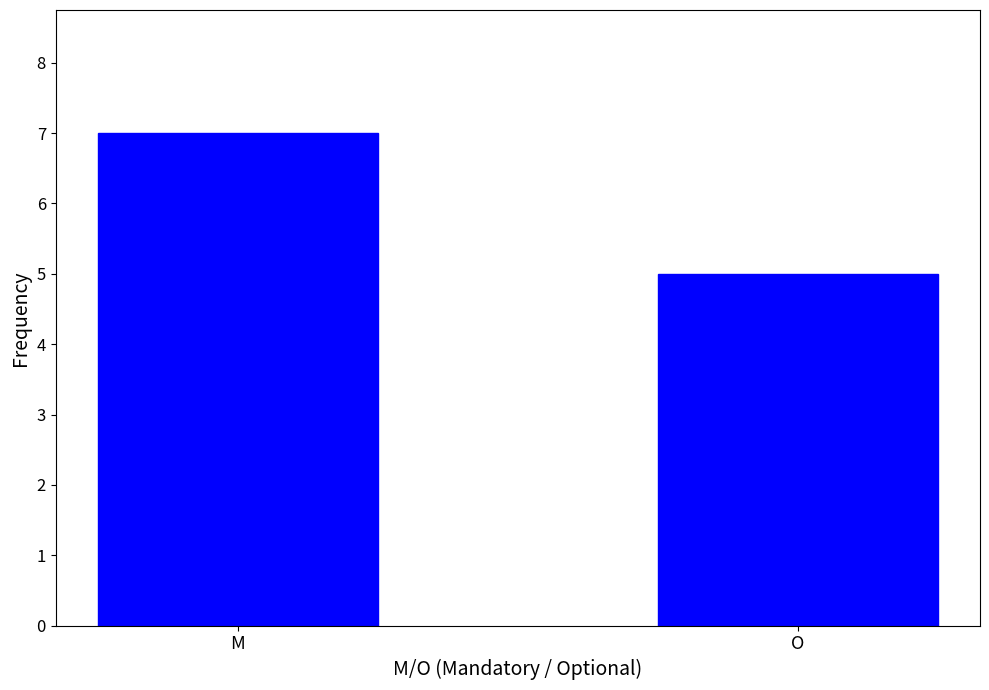

What is the label of the 2nd bar from the right?

M